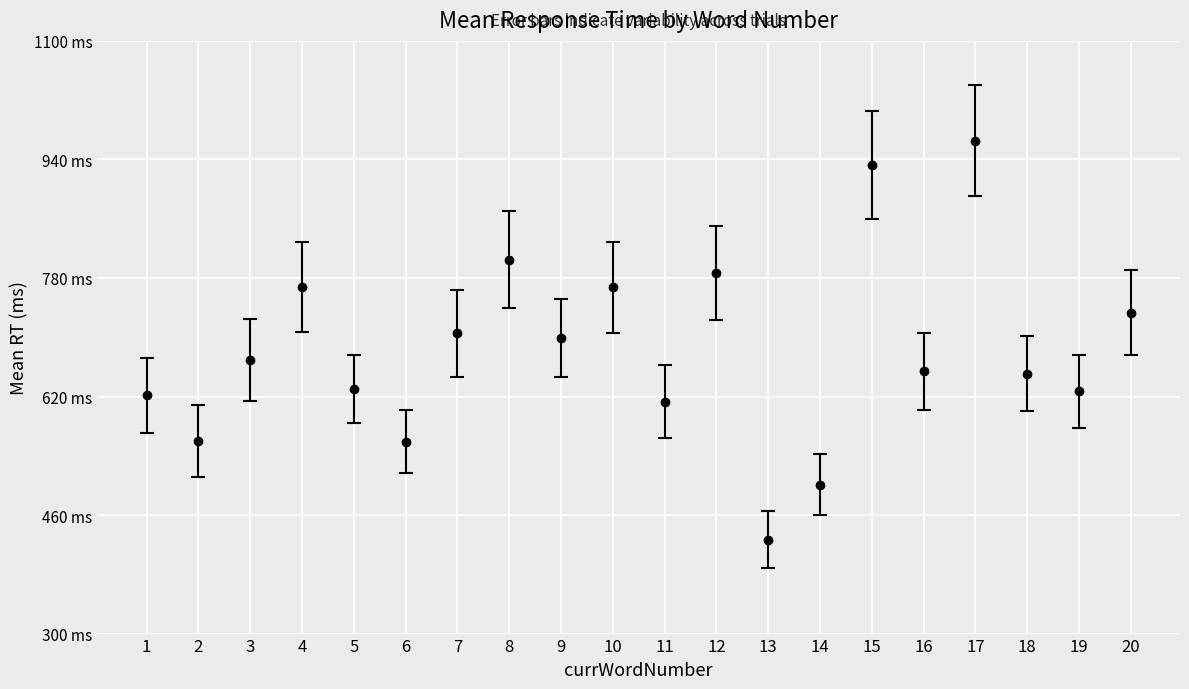

Is this an area chart (filled region under the line)?

No